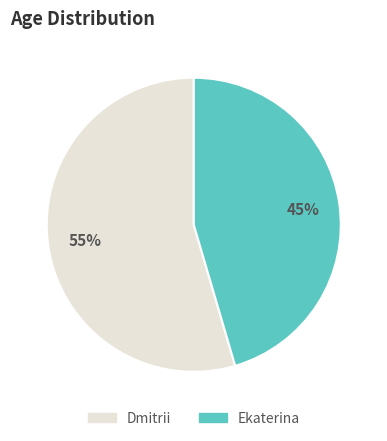

The Ekaterina slice represents 45% of the pie. True or false?

True